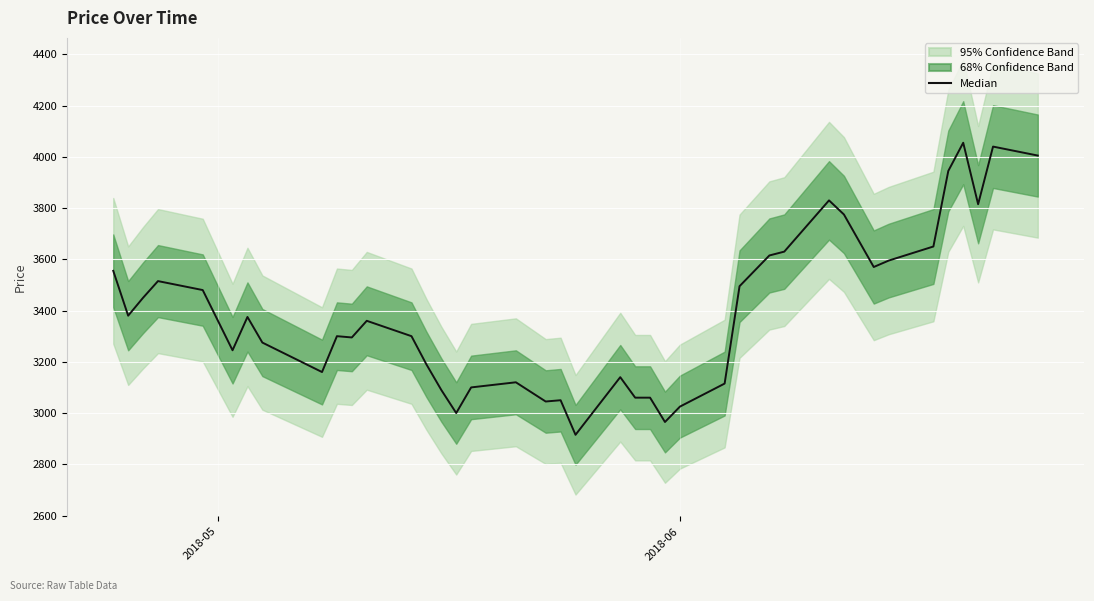

How many lines are shown in the chart?

1